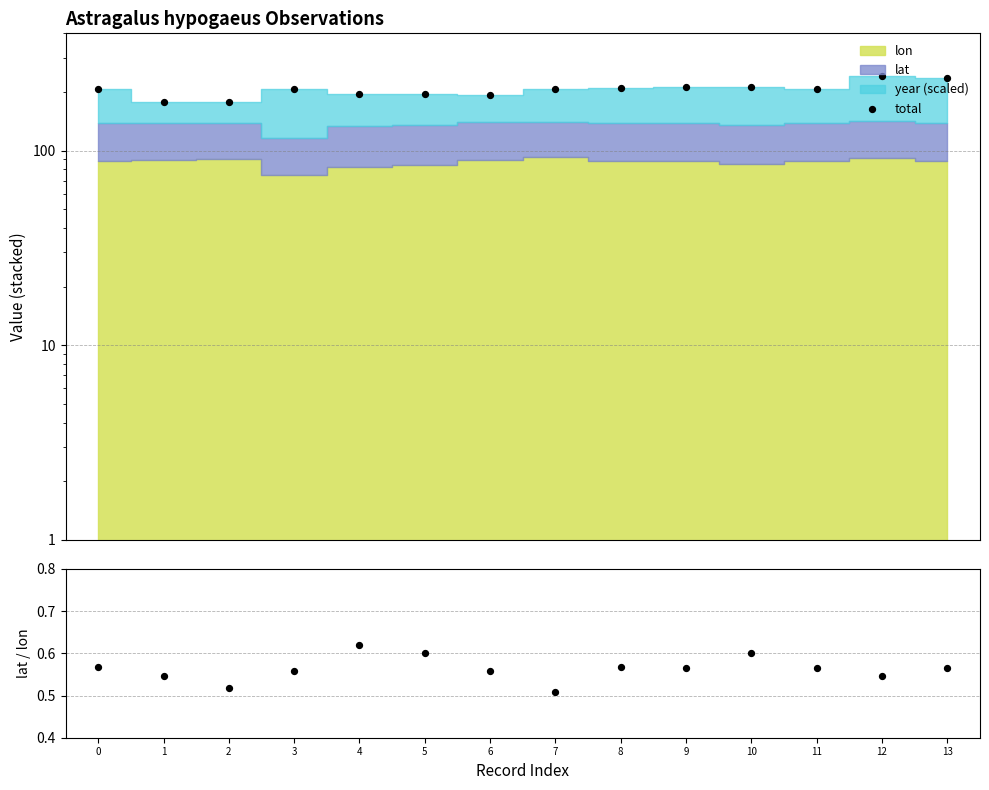

At how many categories does at least one series exceed 206?

9